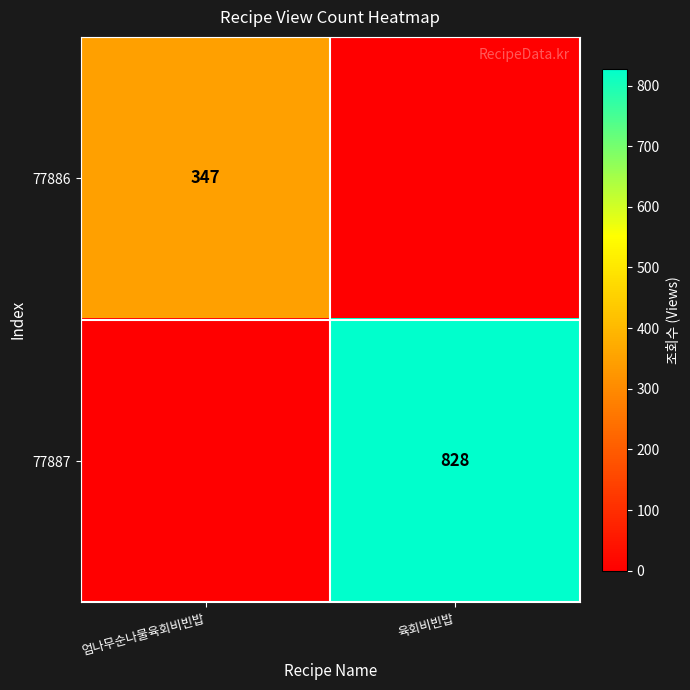

Is it true that 77887 equals 1185 at 육회비빈밥?

False